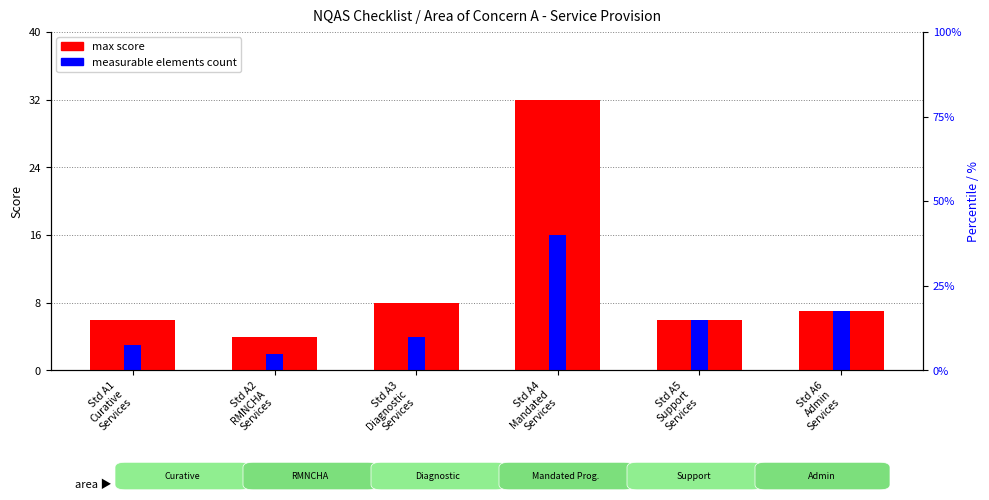

Does the chart contain stacked bars?

No